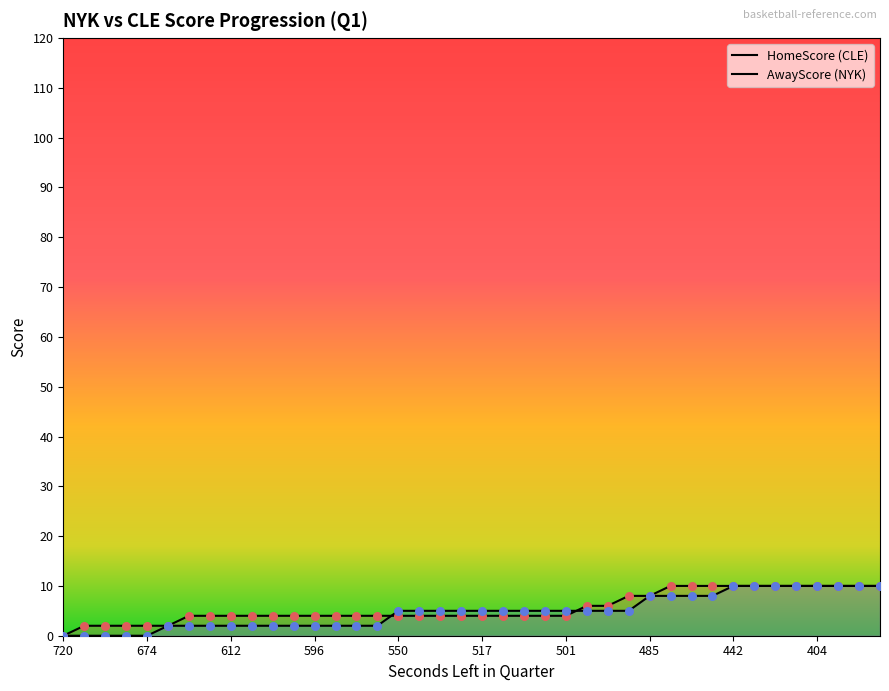

At how many categories does at least one series exceed 0?

39